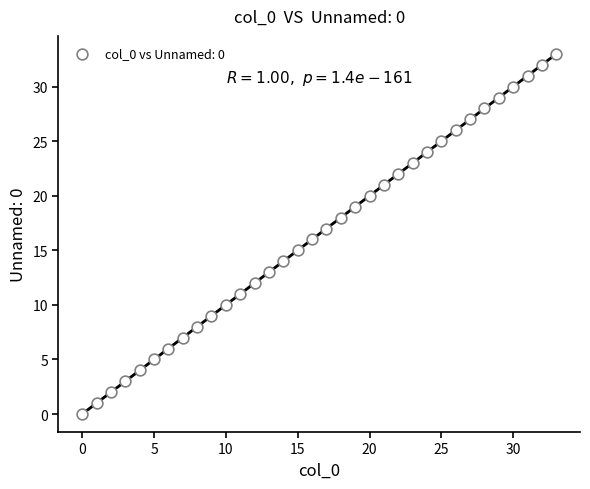

What is the range of Y values (max minus min)?

33